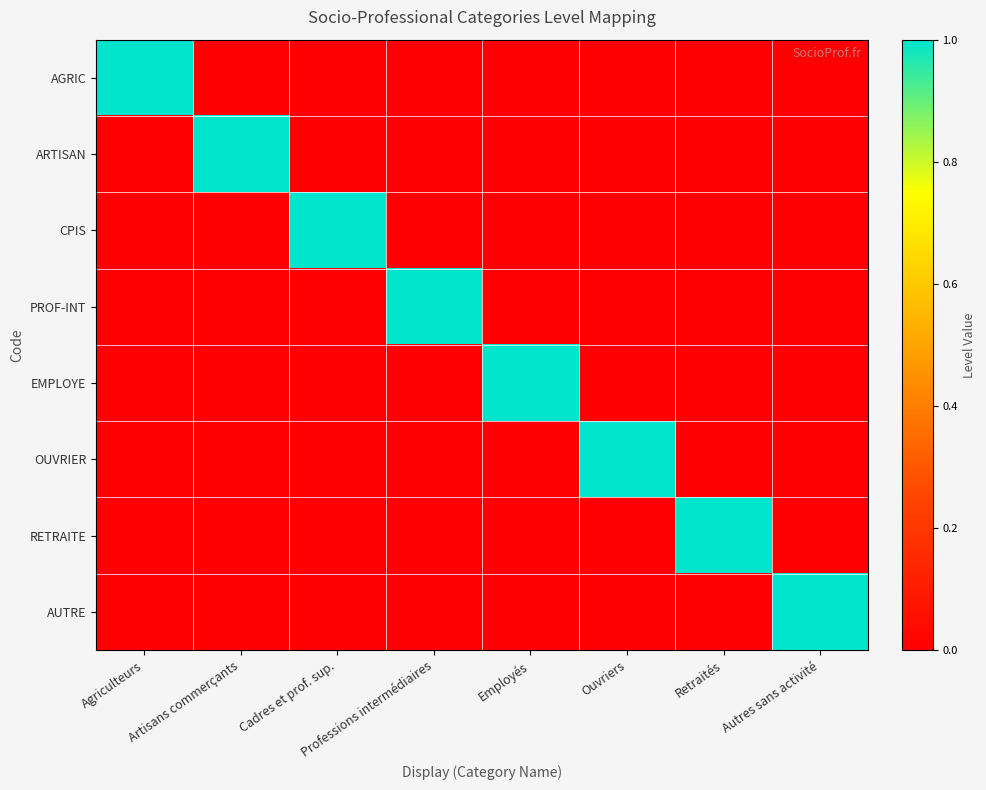

Reading right to left, extract all data points from this chart.

AGRIC: Autres sans activité=0	Retraités=0	Ouvriers=0	Employés=0	Professions intermédiaires=0	Cadres et prof. sup.=0	Artisans commerçants=0	Agriculteurs=1
ARTISAN: Autres sans activité=0	Retraités=0	Ouvriers=0	Employés=0	Professions intermédiaires=0	Cadres et prof. sup.=0	Artisans commerçants=1	Agriculteurs=0
CPIS: Autres sans activité=0	Retraités=0	Ouvriers=0	Employés=0	Professions intermédiaires=0	Cadres et prof. sup.=1	Artisans commerçants=0	Agriculteurs=0
PROF-INT: Autres sans activité=0	Retraités=0	Ouvriers=0	Employés=0	Professions intermédiaires=1	Cadres et prof. sup.=0	Artisans commerçants=0	Agriculteurs=0
EMPLOYE: Autres sans activité=0	Retraités=0	Ouvriers=0	Employés=1	Professions intermédiaires=0	Cadres et prof. sup.=0	Artisans commerçants=0	Agriculteurs=0
OUVRIER: Autres sans activité=0	Retraités=0	Ouvriers=1	Employés=0	Professions intermédiaires=0	Cadres et prof. sup.=0	Artisans commerçants=0	Agriculteurs=0
RETRAITE: Autres sans activité=0	Retraités=1	Ouvriers=0	Employés=0	Professions intermédiaires=0	Cadres et prof. sup.=0	Artisans commerçants=0	Agriculteurs=0
AUTRE: Autres sans activité=1	Retraités=0	Ouvriers=0	Employés=0	Professions intermédiaires=0	Cadres et prof. sup.=0	Artisans commerçants=0	Agriculteurs=0